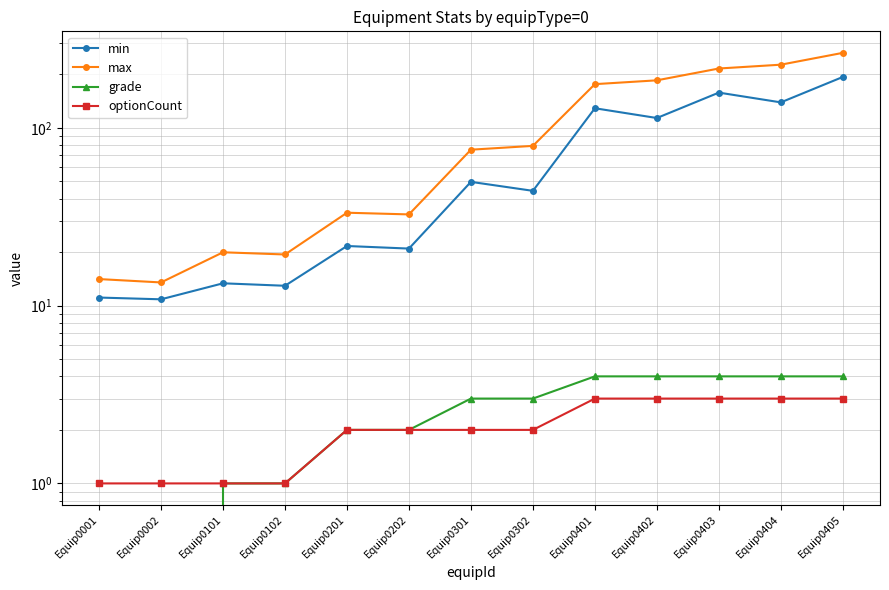

True or false: optionCount and grade cross at least once.

False